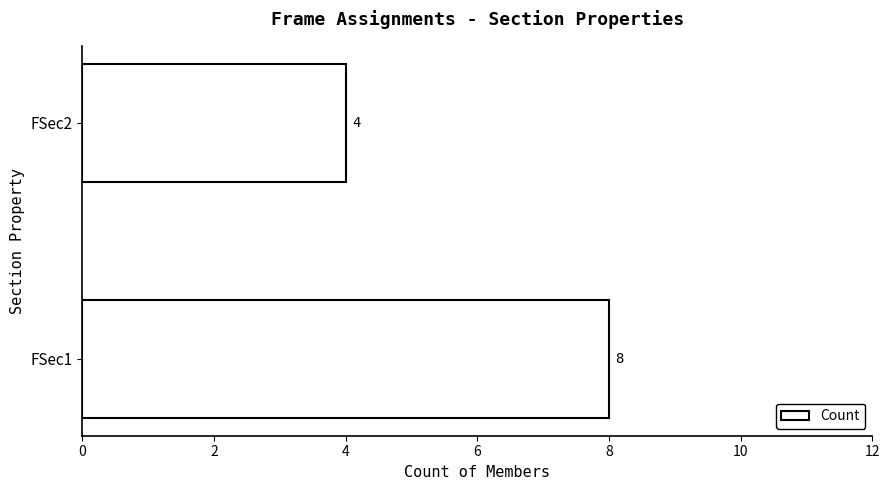

The chart shows a value of 4 at FSec2. True or false?

True